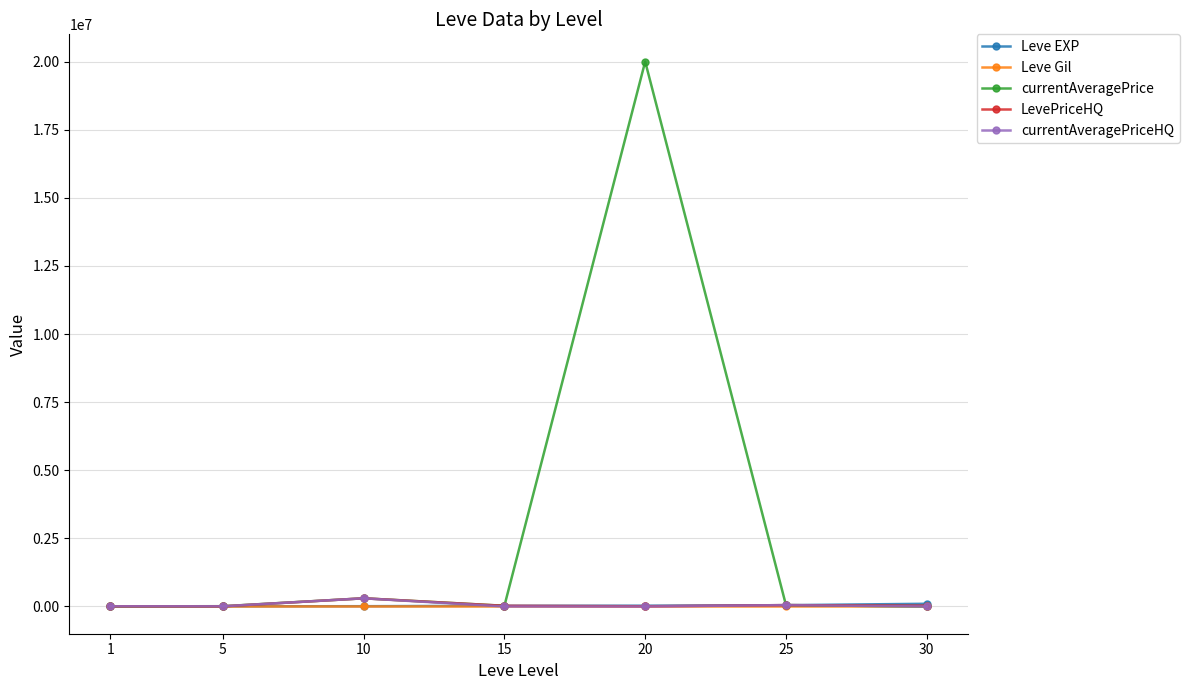

Which series has the largest total across all categories?

currentAveragePrice